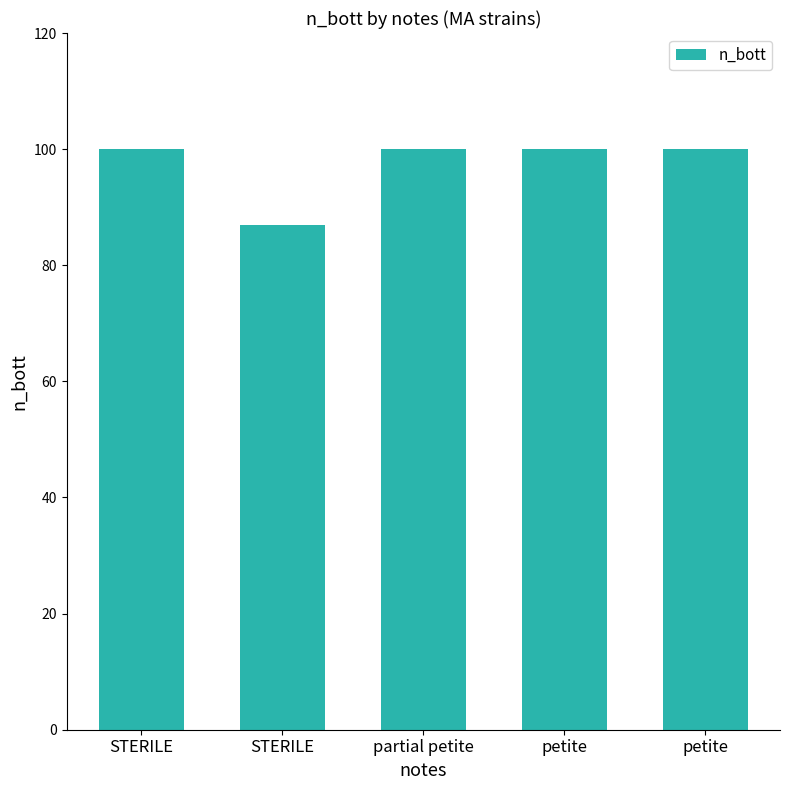

How many distinct data groups are displayed?

1